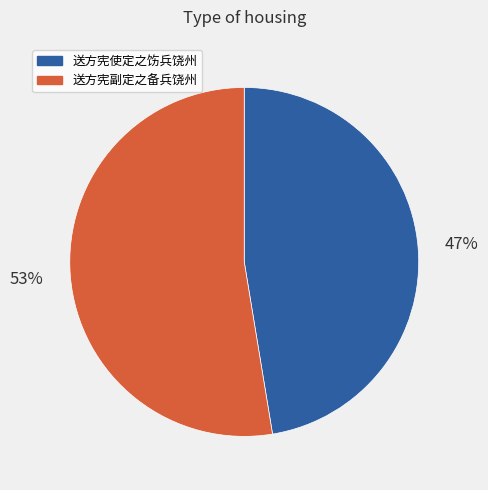

Count the number of slices in the pie.

2